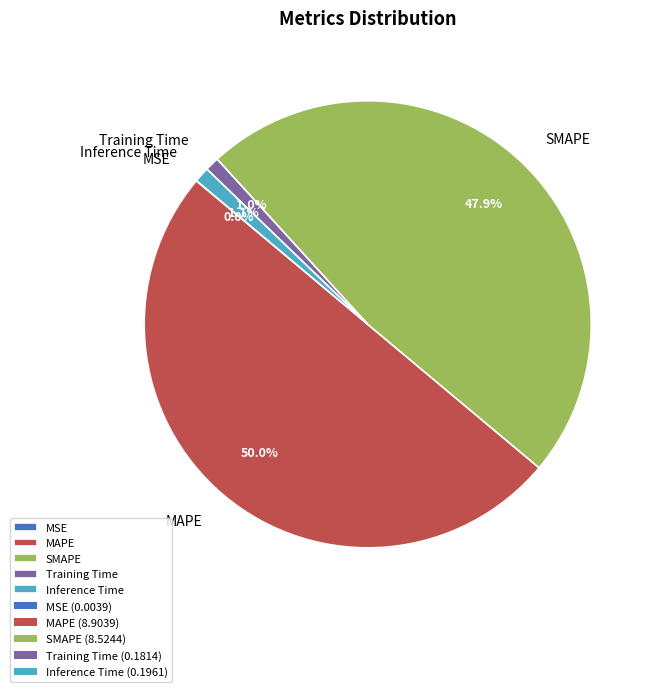

What is the largest slice in the pie chart?

MAPE